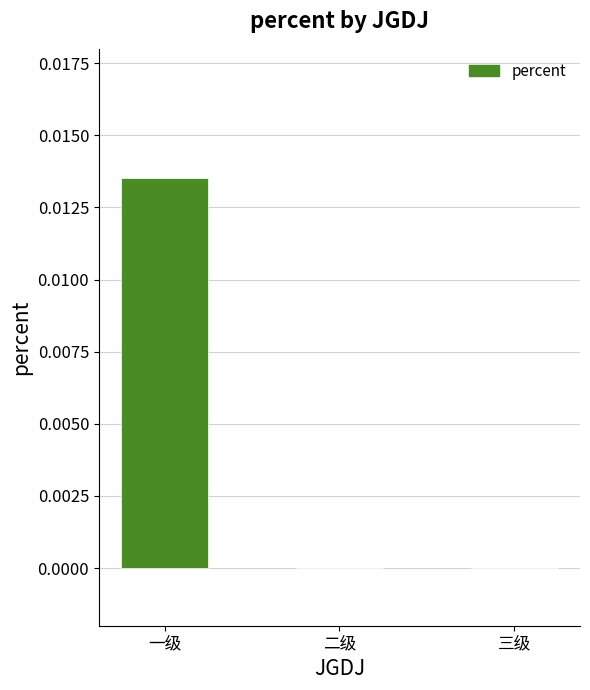

Which category has the highest value across all series?

一级